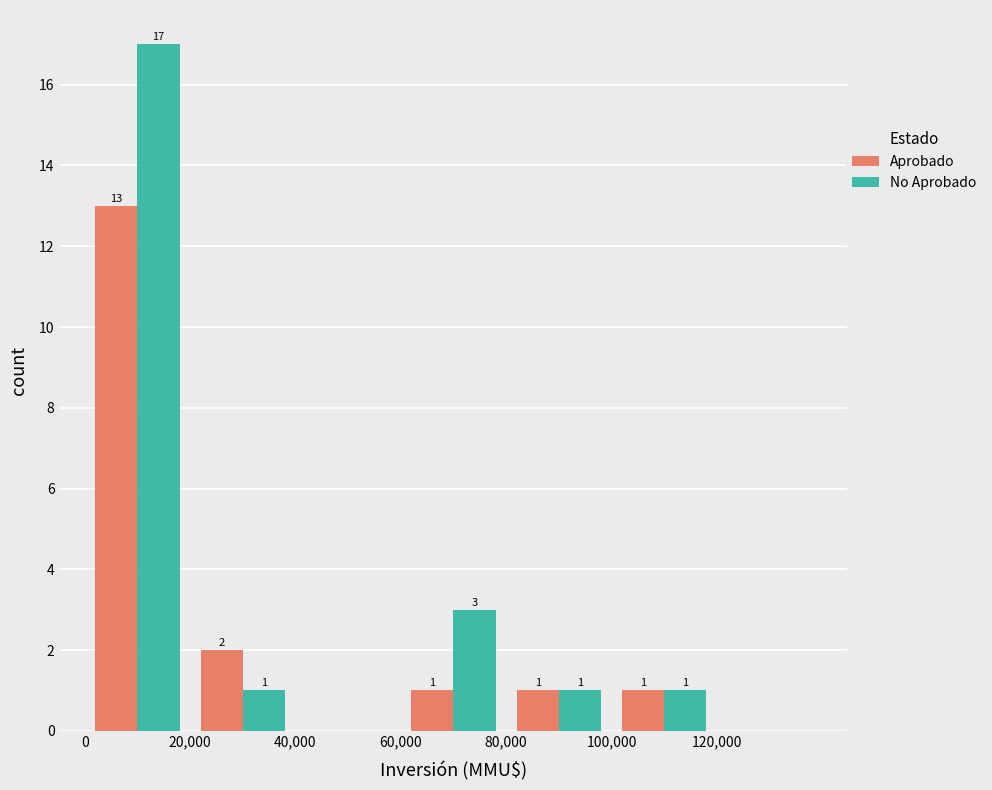

In the No Aprobado series, which range on the x-axis has the tallest bar?

0 to 20000